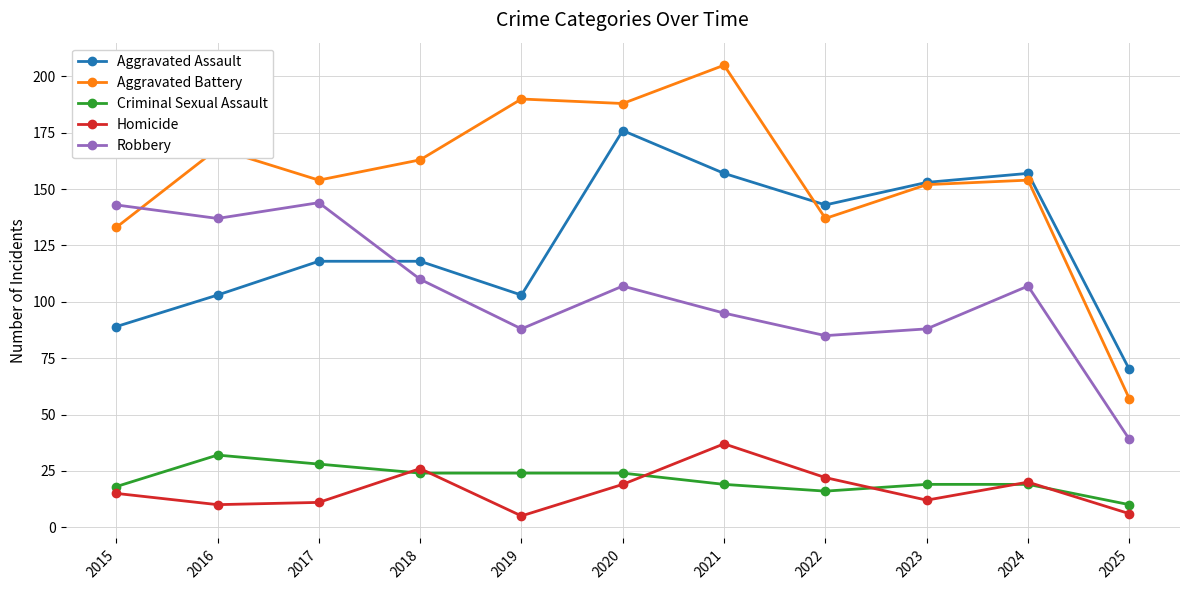

In Aggravated Assault, how many points are lower than both neighbors (excluding endpoints)?

2